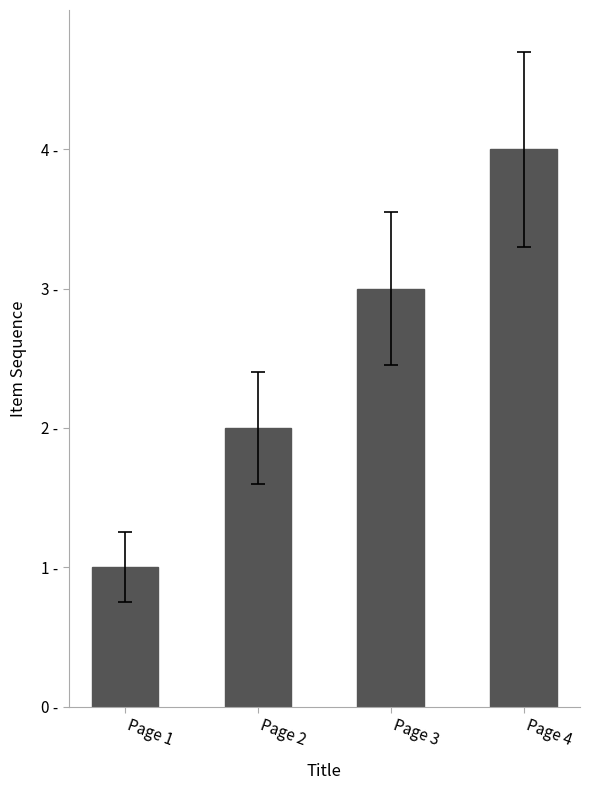

What is the change in value from Page 2 to Page 4?

+2